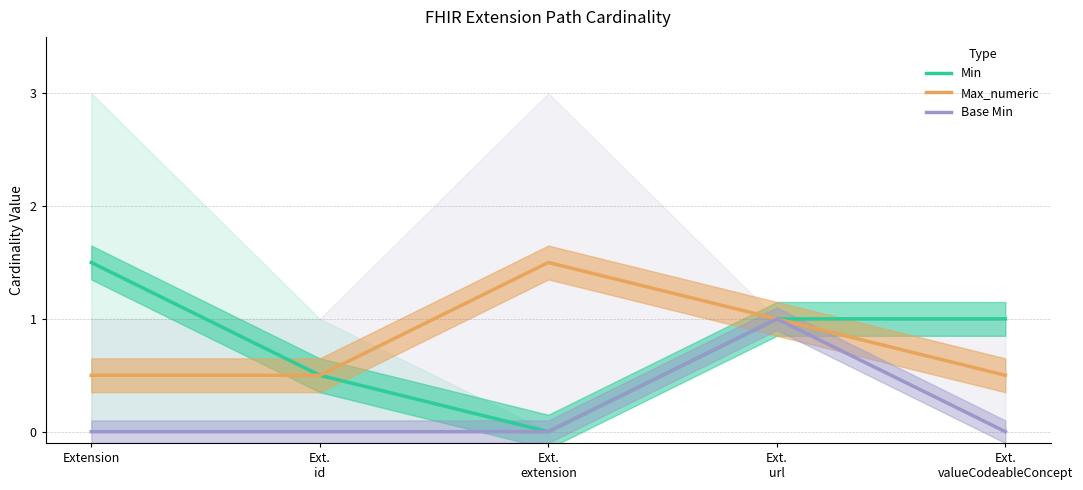

How many Base Min values are between 0 and 1?

5